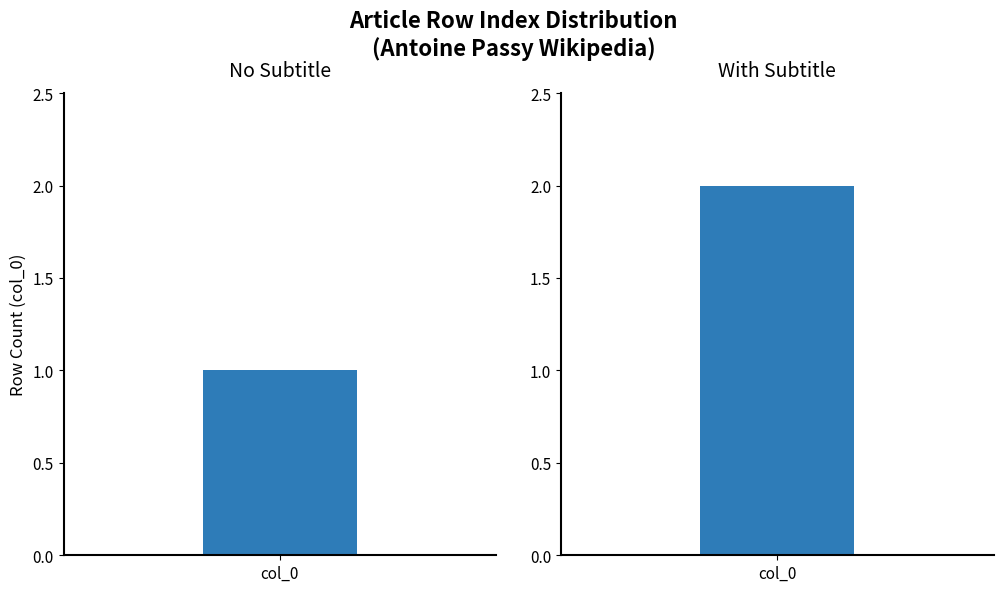

Does the chart contain stacked bars?

No